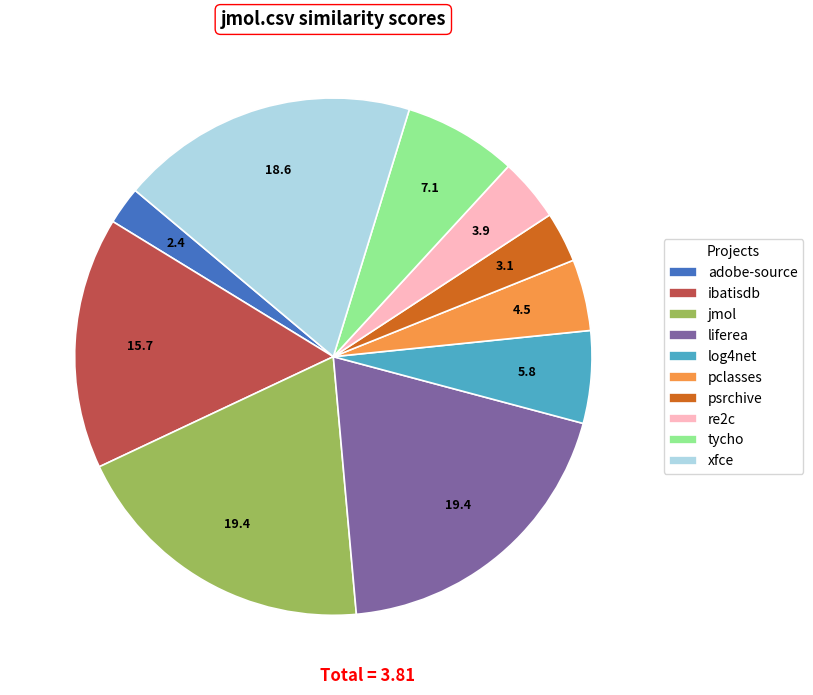

Is it true that adobe-source is 2% of the pie?

True